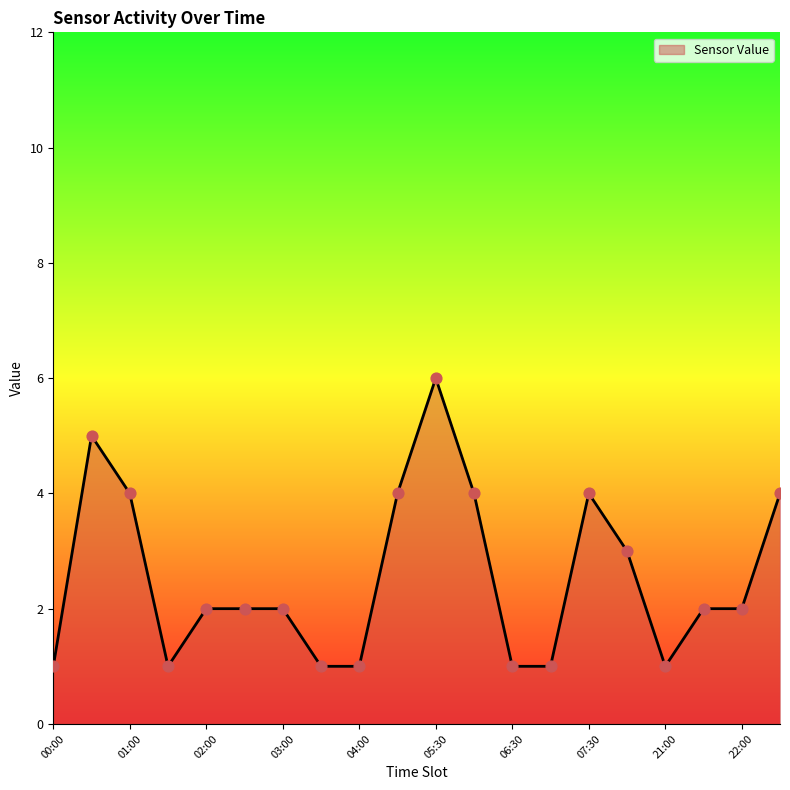

What is the difference between the maximum and minimum values?

5